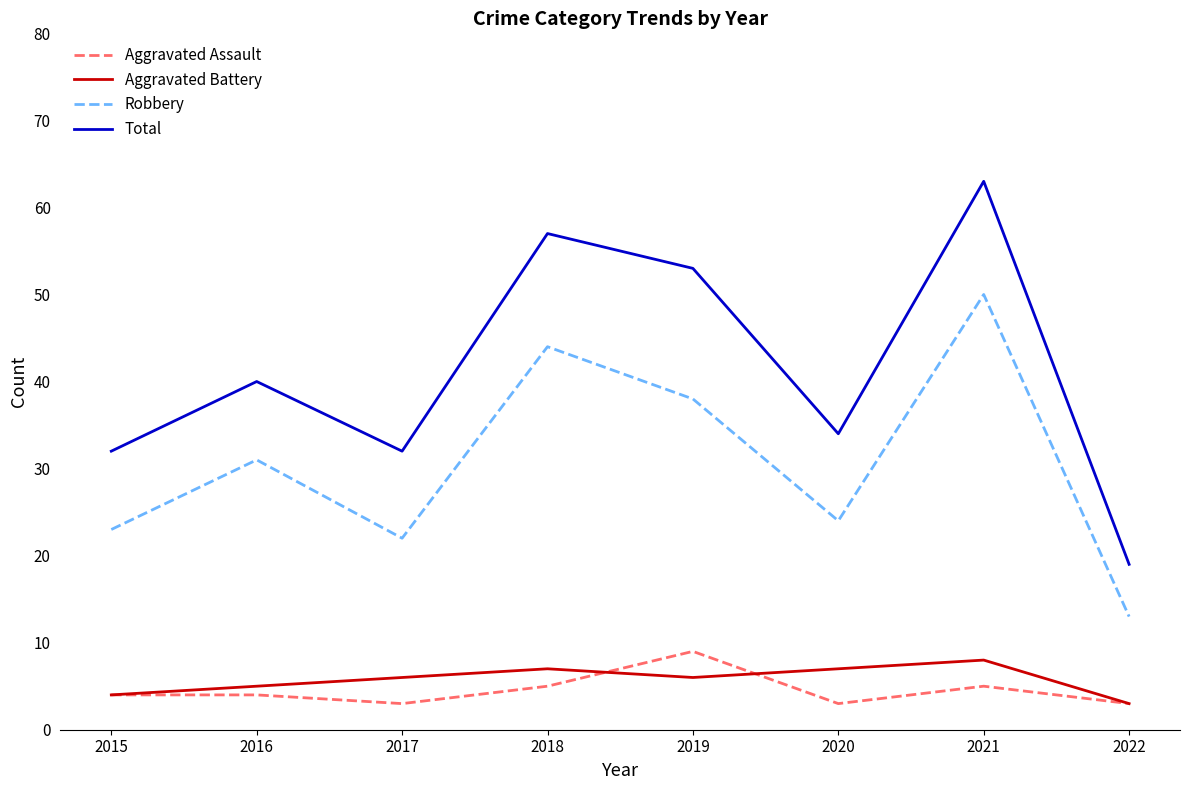

What is the difference between the highest and lowest values at 2022?

16